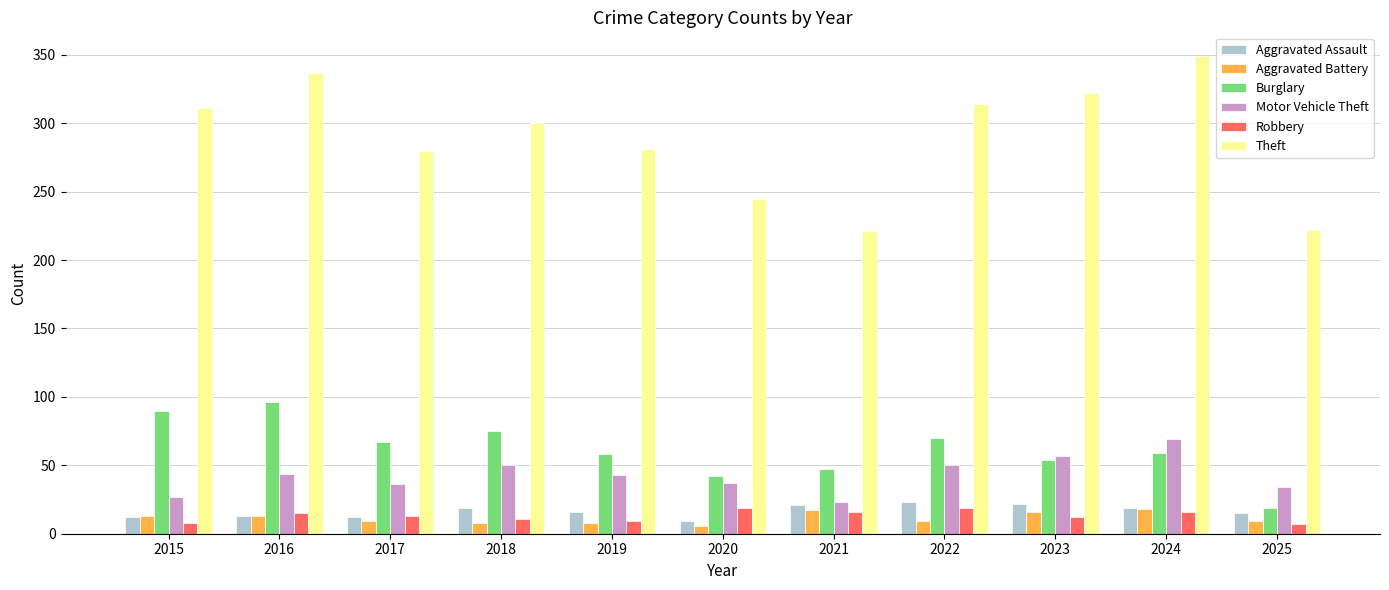

Which series has the largest total across all categories?

Theft